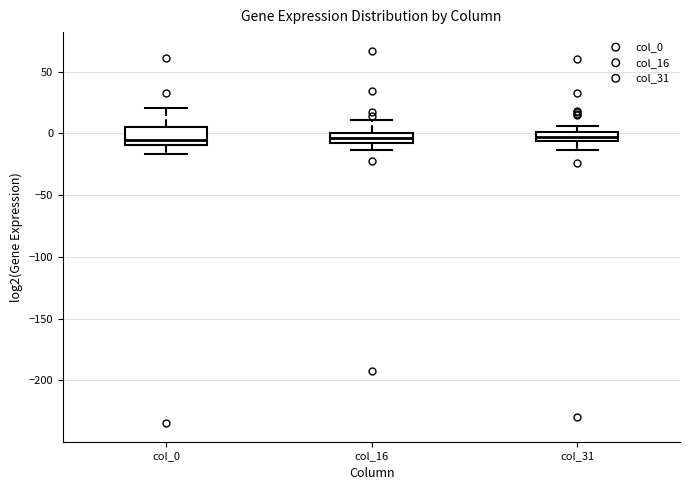

Comparing the boxes themselves (not the whiskers), which one is the tallest?

col_0